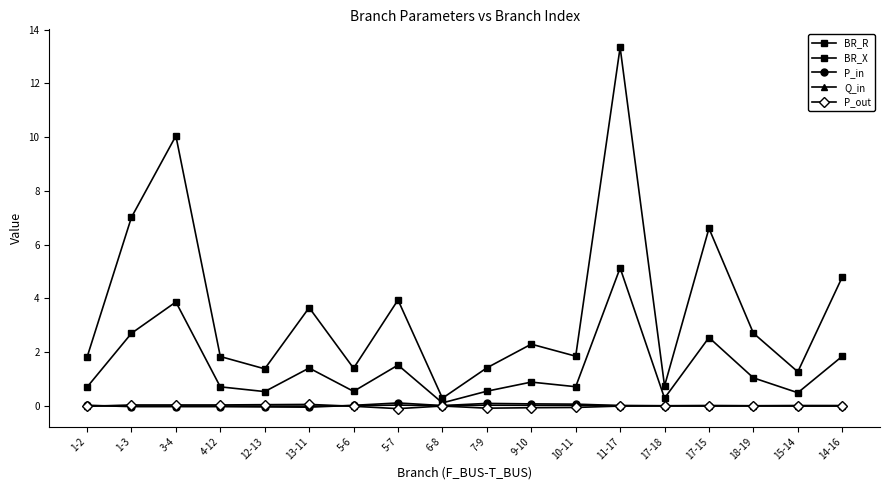

Which series has the largest total across all categories?

BR_R